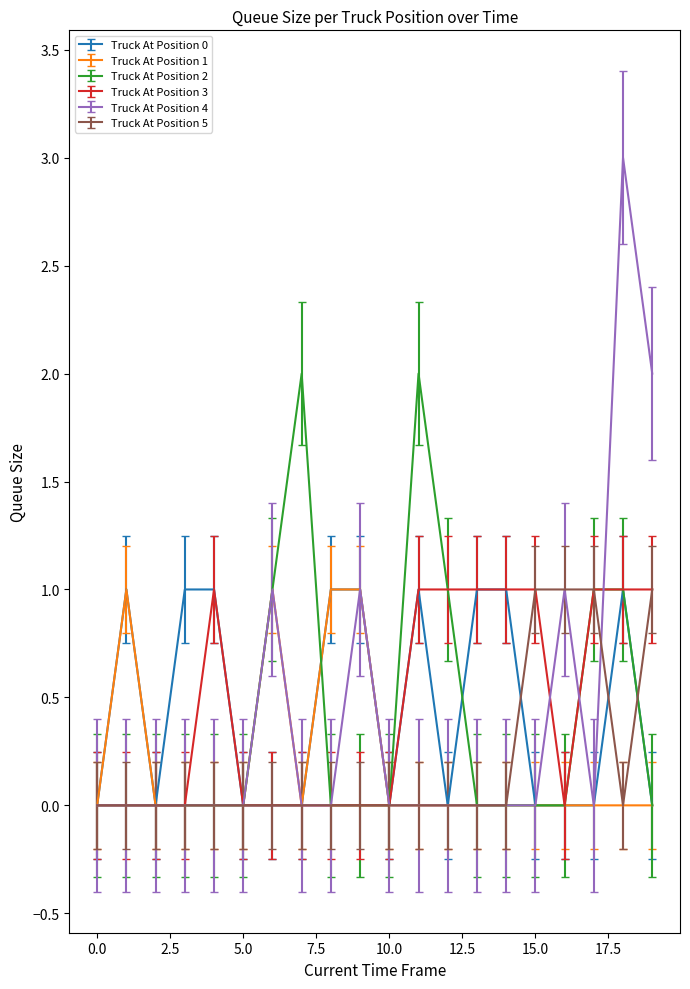

Count the Truck At Position 0 values in the range 0 to 1.

20